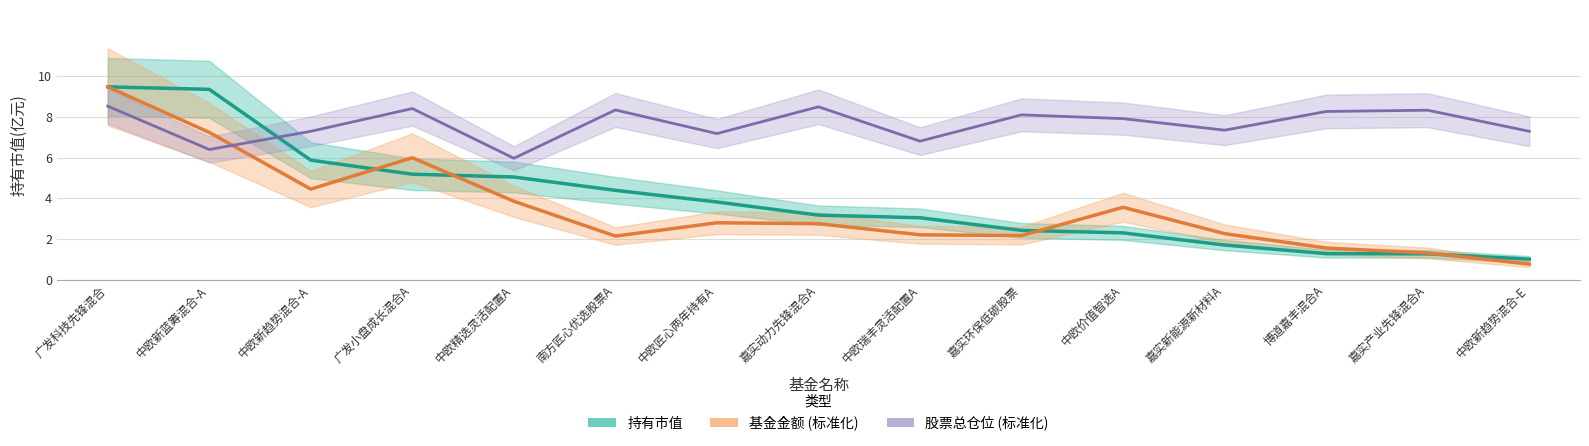

What is the difference between the 基金金额 (标准化) values at 嘉实动力先锋混合A and 中欧精选灵活配置A?

1.1